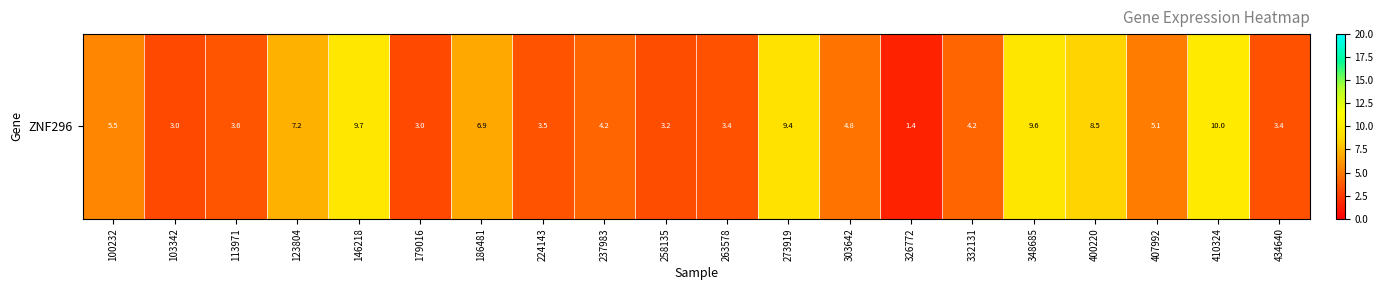

Which category has the highest value across all series?

410324